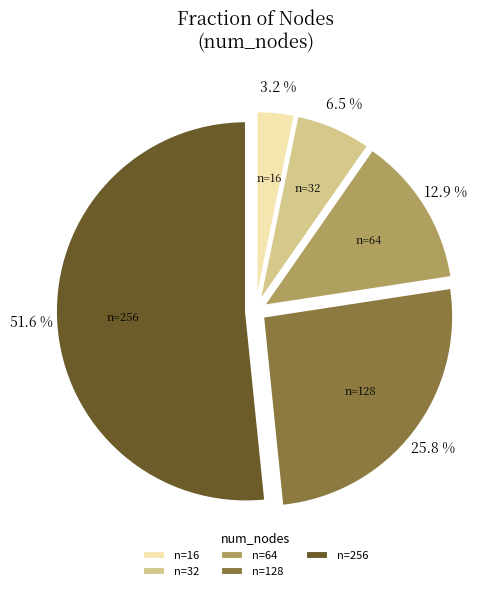

Which slice is the largest?

n=256